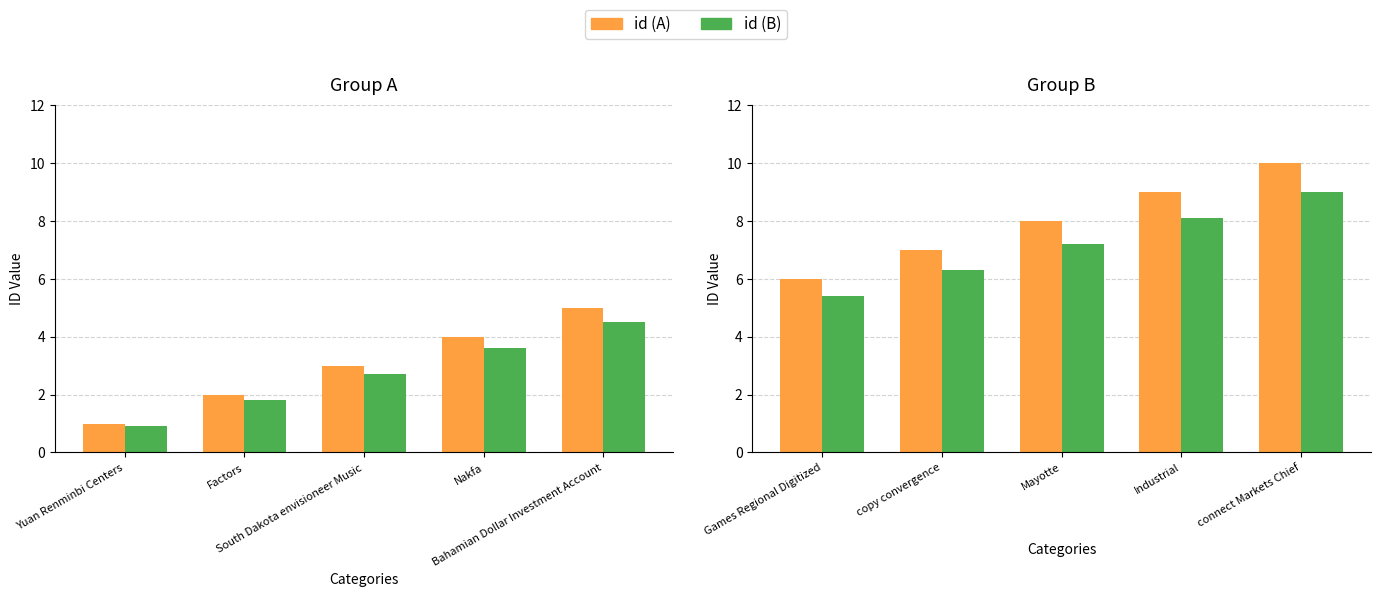

At how many categories does at least one series exceed 9?

1